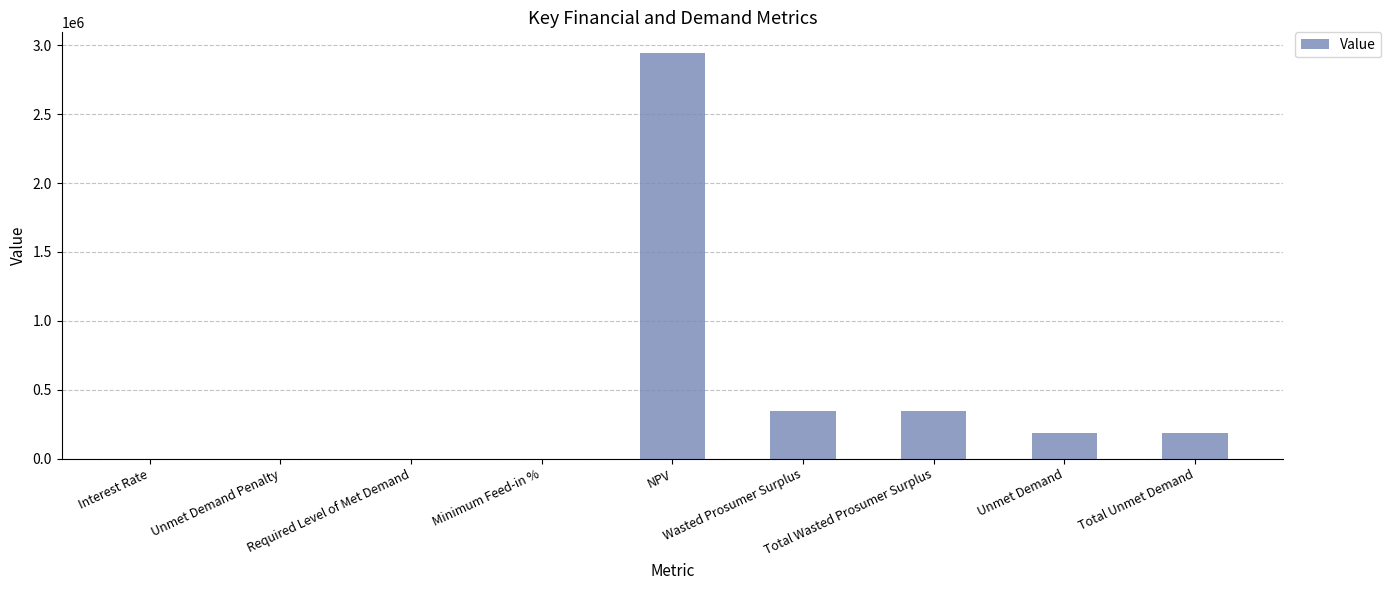

The chart shows a value of 0.1 at Interest Rate. True or false?

True